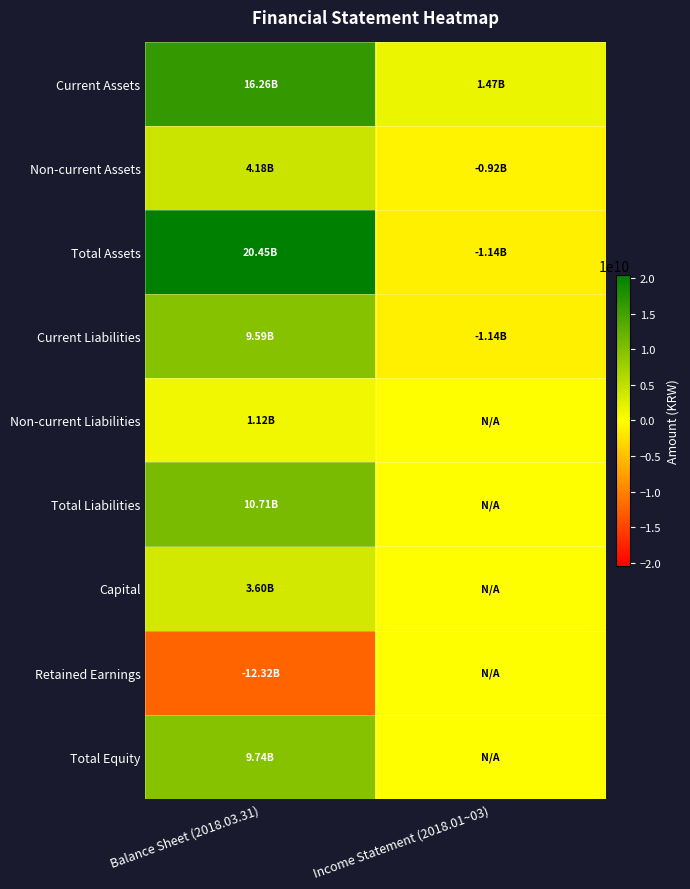

Reading left to right, transcribe all the data shown in this chart.

Current Assets: Balance Sheet (2018.03.31)=16264674248	Income Statement (2018.01~03)=1470808413
Non-current Assets: Balance Sheet (2018.03.31)=4184673160	Income Statement (2018.01~03)=-916015554
Total Assets: Balance Sheet (2018.03.31)=20449347408	Income Statement (2018.01~03)=-1142242049
Current Liabilities: Balance Sheet (2018.03.31)=9591451505	Income Statement (2018.01~03)=-1142242049
Non-current Liabilities: Balance Sheet (2018.03.31)=1120229788	Income Statement (2018.01~03)=0
Total Liabilities: Balance Sheet (2018.03.31)=10711681293	Income Statement (2018.01~03)=0
Capital: Balance Sheet (2018.03.31)=3601089000	Income Statement (2018.01~03)=0
Retained Earnings: Balance Sheet (2018.03.31)=-12316069187	Income Statement (2018.01~03)=0
Total Equity: Balance Sheet (2018.03.31)=9737666115	Income Statement (2018.01~03)=0